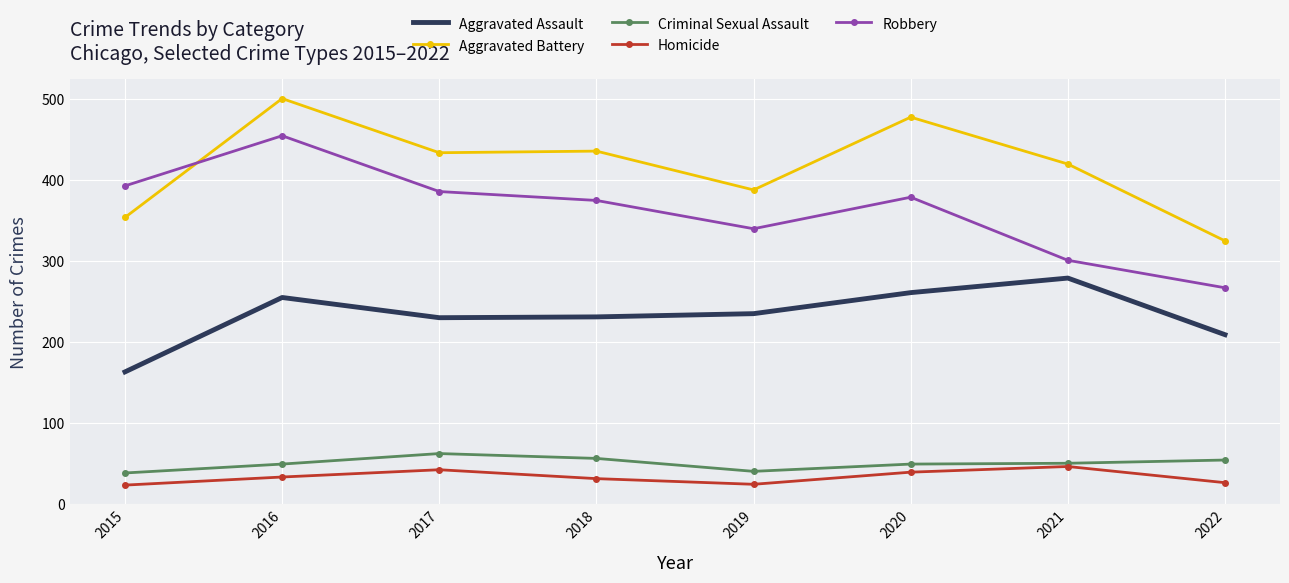

Which series has the widest spread of values?

Robbery